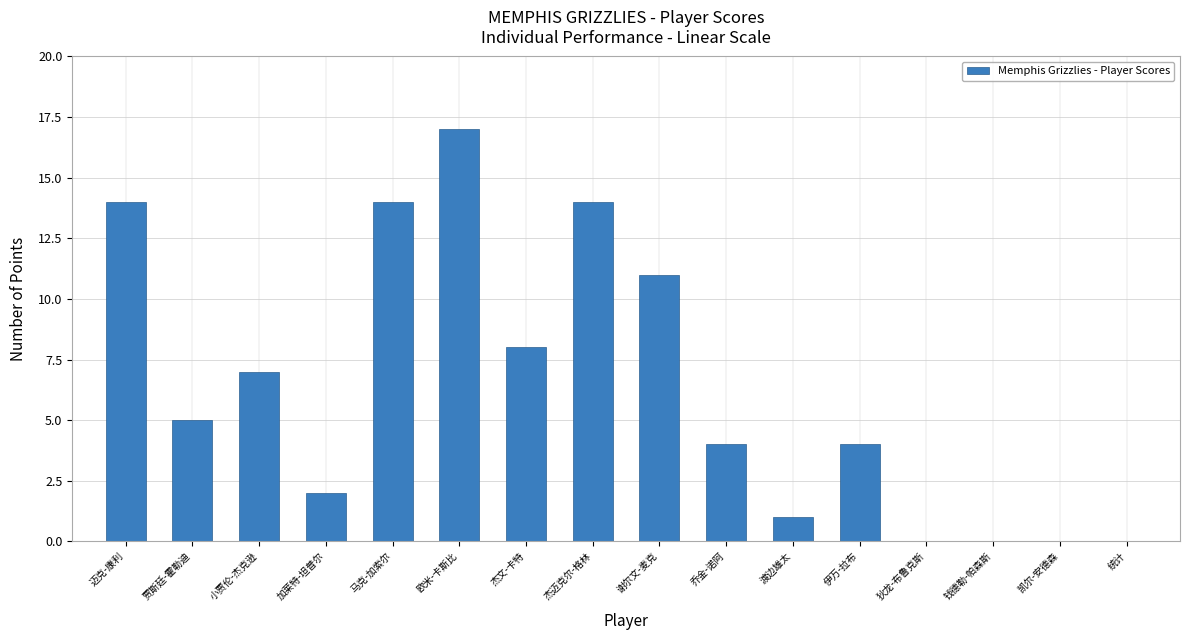

Is it true that the value at 迈克-康利 is 21?

False